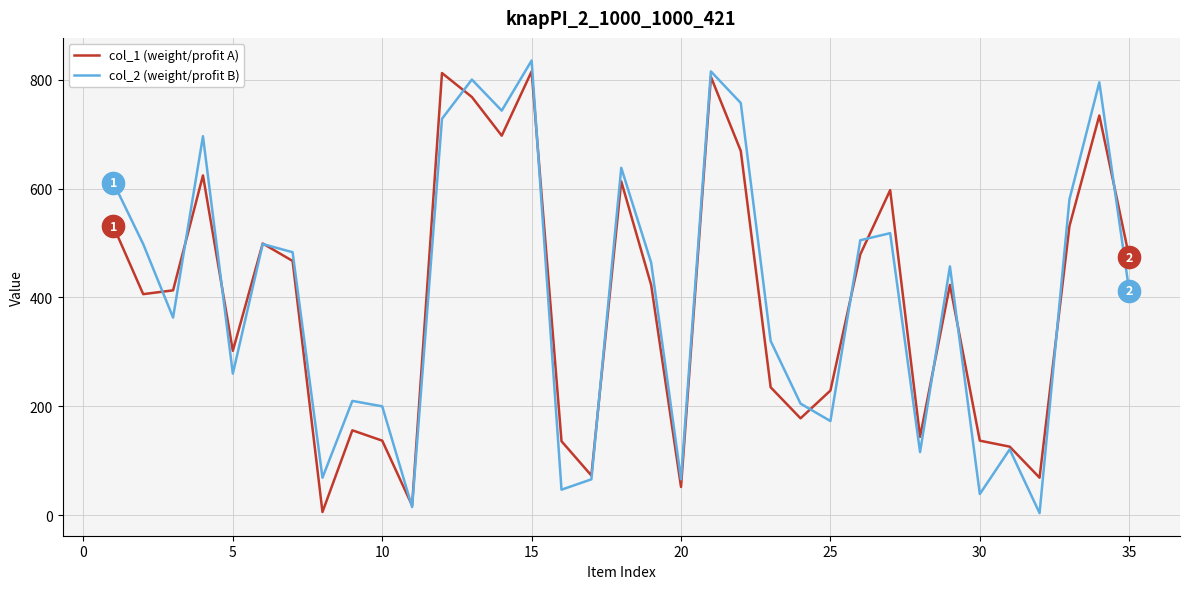

True or false: col_1 (weight/profit A) has a value of 188 at 30.

False